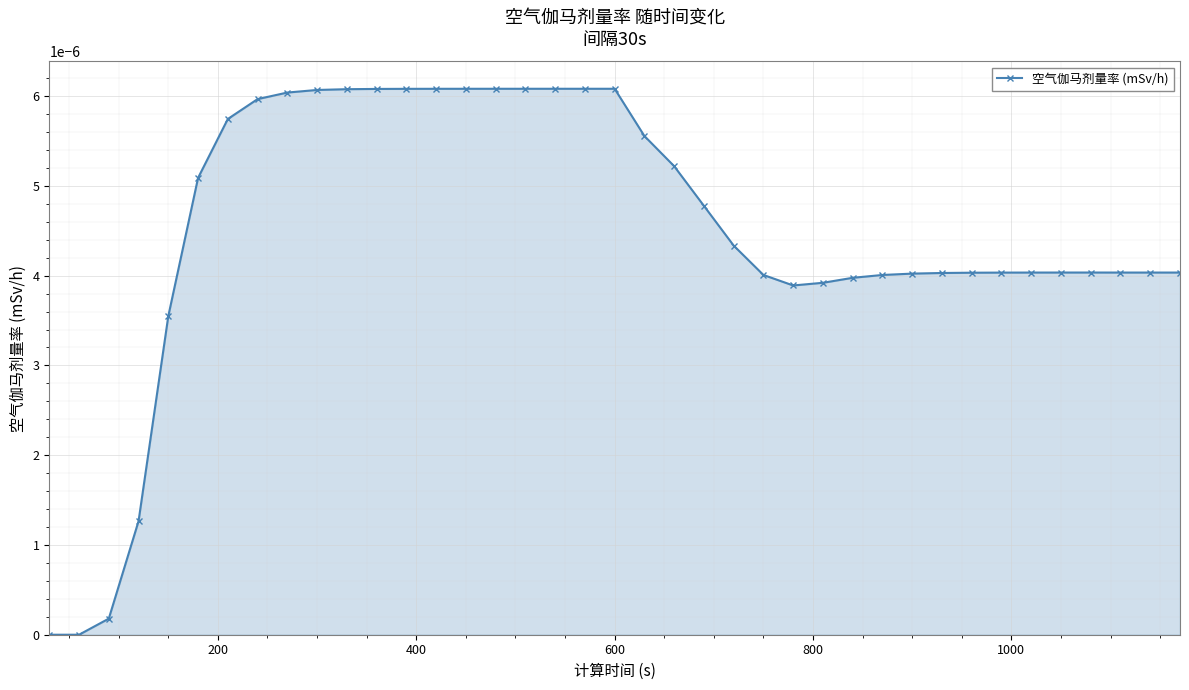

True or false: there are more than 0 points higher than both neighbors.

True